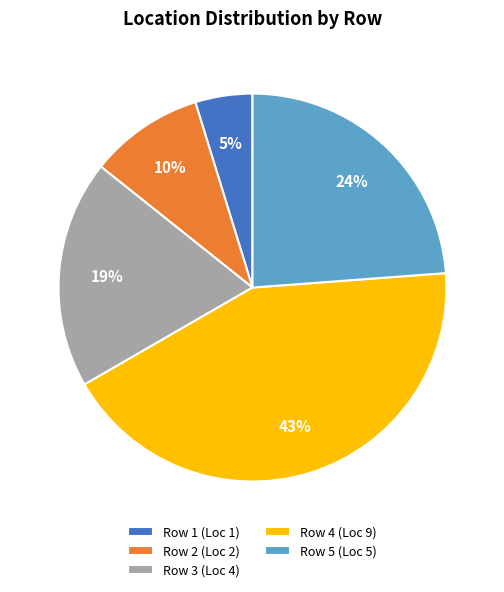

To the nearest percent, what percentage of the pie is Row 1?

5%